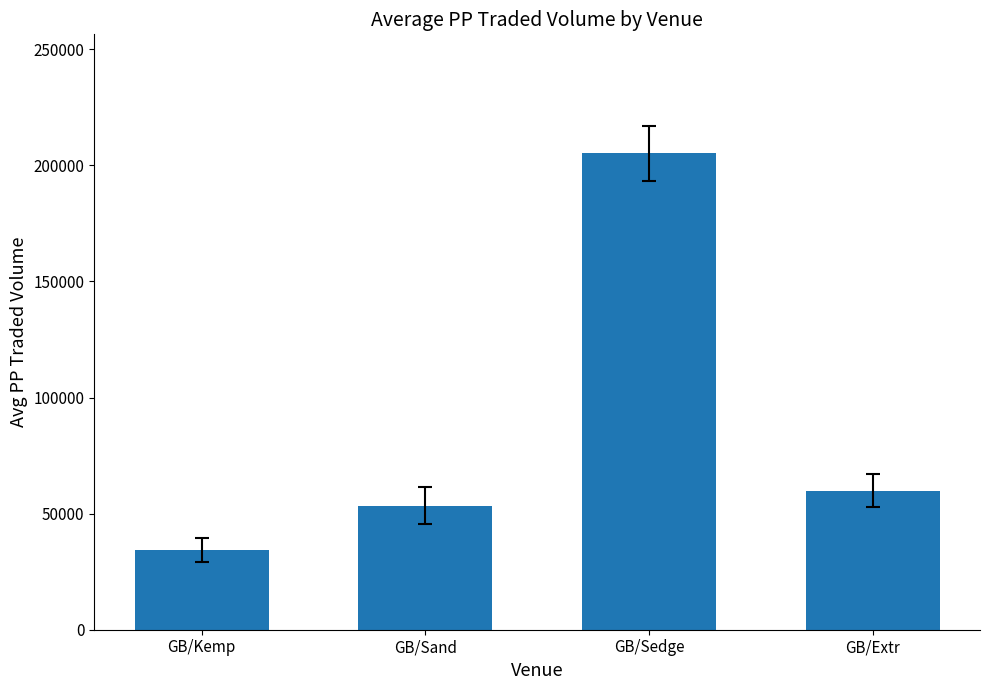

List the labels in order of value, largest first.

GB/Sedge, GB/Extr, GB/Sand, GB/Kemp